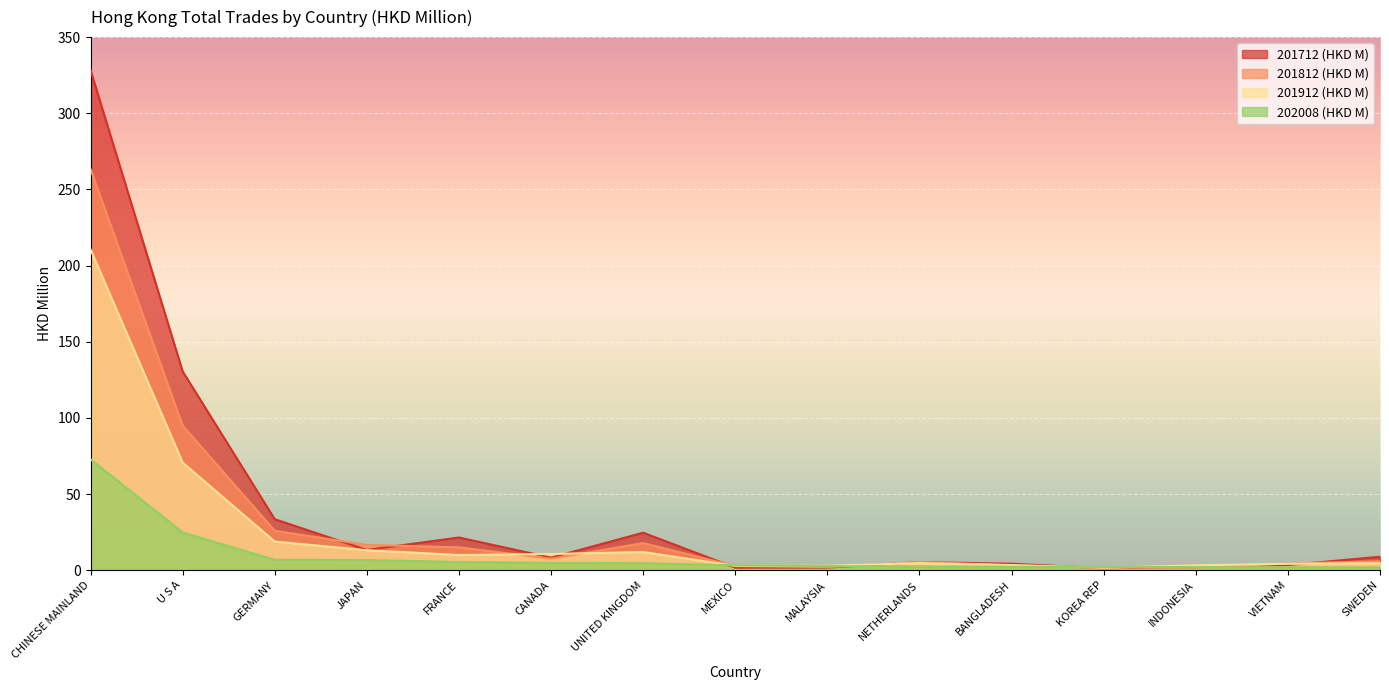

Reading left to right, list all the values displayed in this chart.

201712 (HKD M): 328.3	130.5	33.5	13.3	21.5	8.2	24.6	1.6	1.7	5.3	4.3	1.3	2.5	3.4	8.8
201812 (HKD M): 263.3	95.0	25.9	16.6	15.0	7.6	17.8	2.7	2.0	5.4	3.2	1.6	1.7	4.4	5.9
201912 (HKD M): 210.6	70.6	18.8	13.1	10.0	10.6	11.9	2.9	2.9	4.7	3.4	1.6	3.2	4.2	4.6
202008 (HKD M): 72.8	24.8	6.8	6.7	5.4	4.8	4.6	3.2	2.7	2.4	2.3	2.2	2.0	1.9	1.8